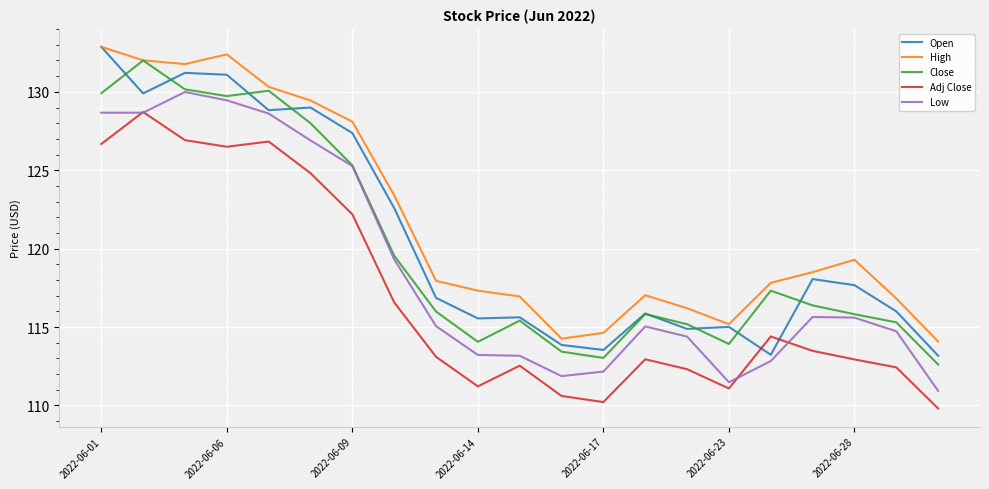

Is this an area chart (filled region under the line)?

No